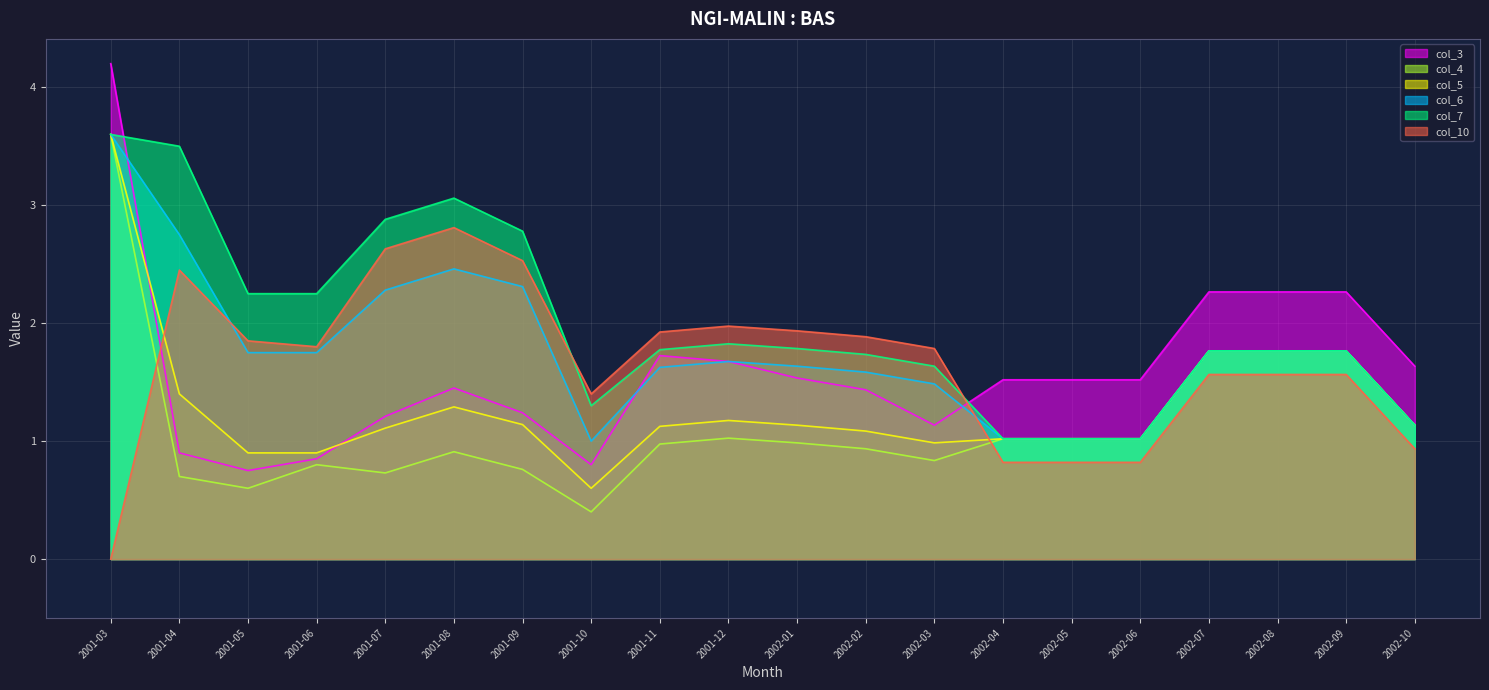

Is it true that col_7 equals 1.0 at 2002-05?

True